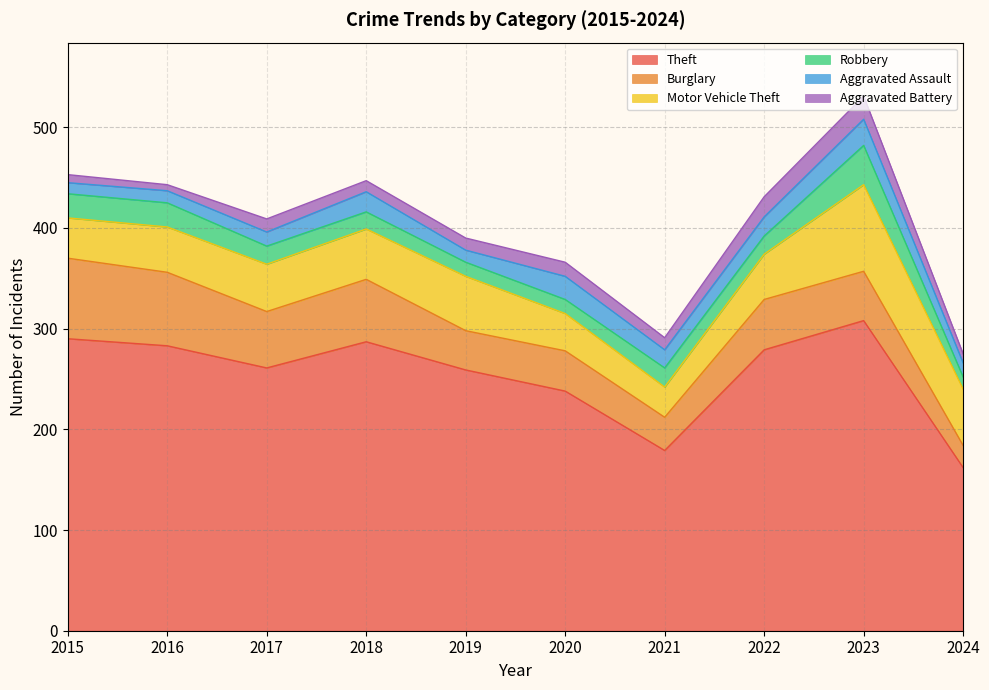

List the series in order of their peak value, lowest first.

Aggravated Battery, Aggravated Assault, Robbery, Burglary, Motor Vehicle Theft, Theft